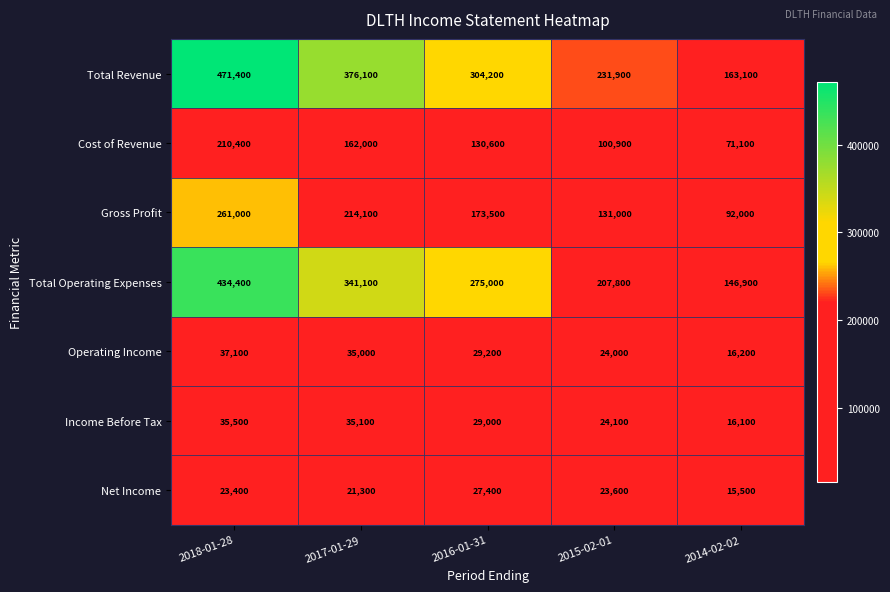

How many values in the Total Revenue series are below 304200?

2